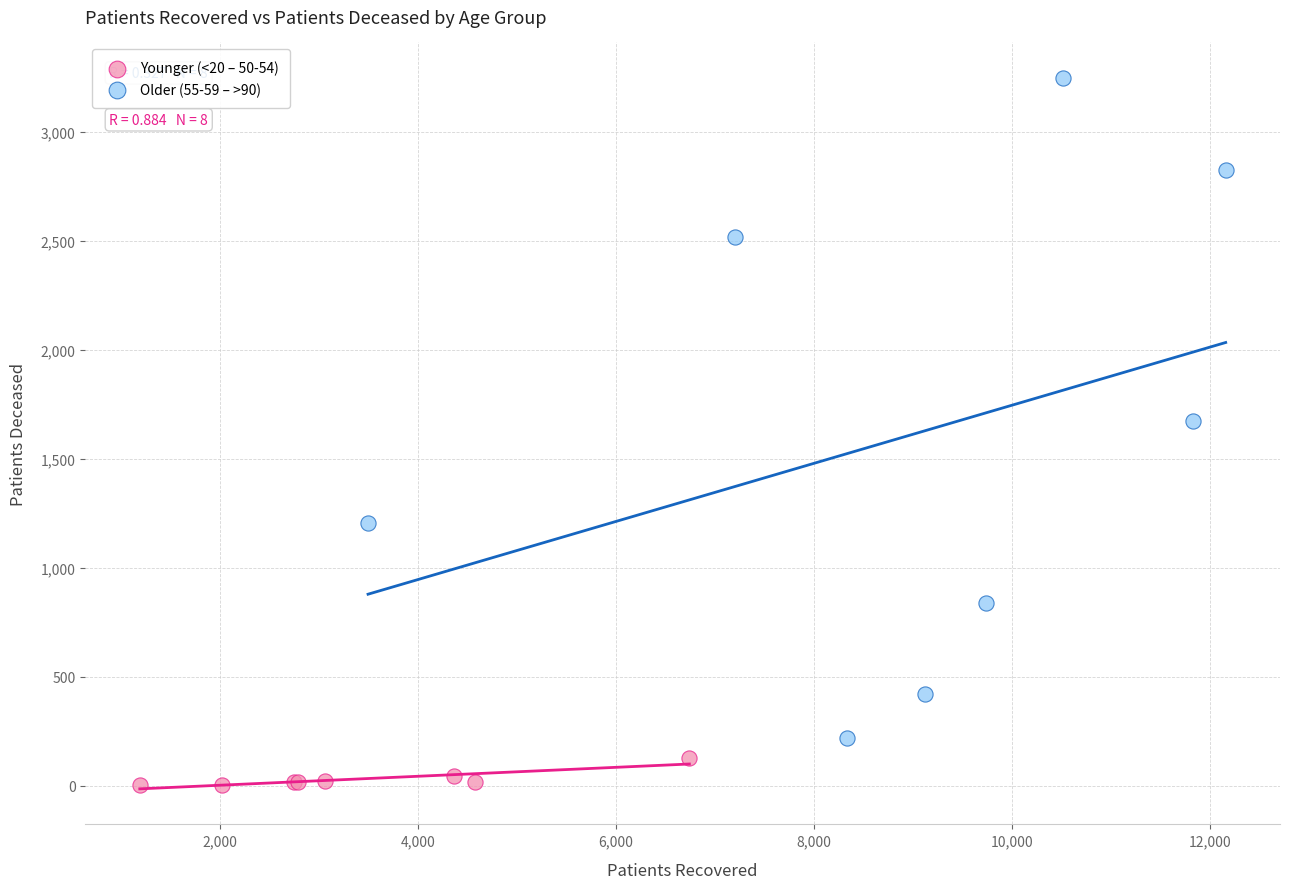

Which series contains the highest Y value?

Older (55-59 – >90)